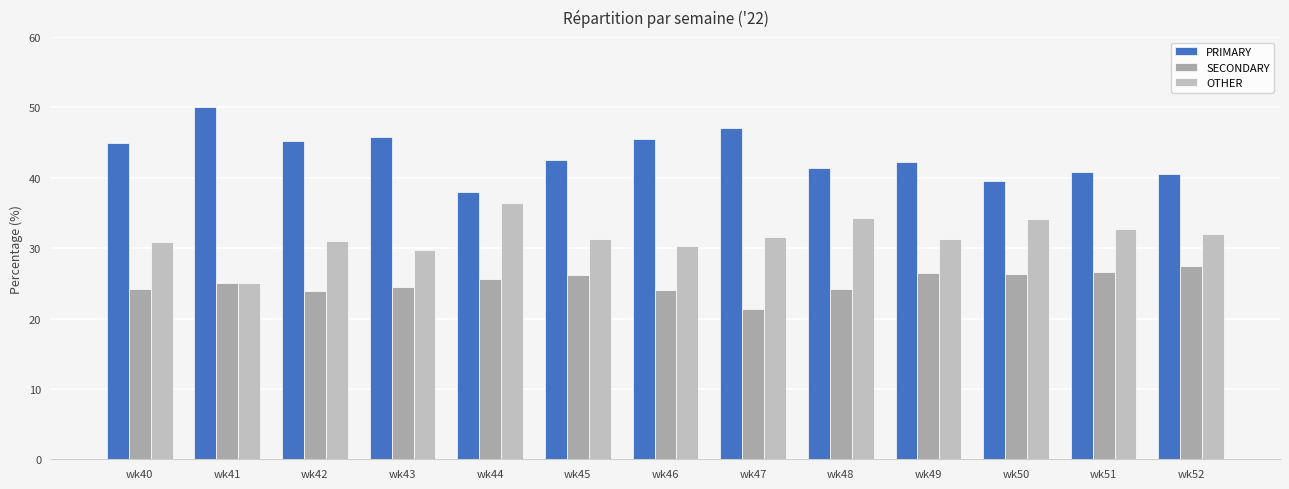

Reading right to left, extract all data points from this chart.

PRIMARY: 40.5	40.8	39.5	42.2	41.4	47.1	45.5	42.5	38.0	45.8	45.2	50.0	44.9
SECONDARY: 27.5	26.5	26.4	26.4	24.2	21.4	24.1	26.2	25.6	24.5	23.9	25.0	24.2
OTHER: 31.9	32.7	34.1	31.3	34.3	31.5	30.4	31.4	36.4	29.7	31.0	25.0	30.9